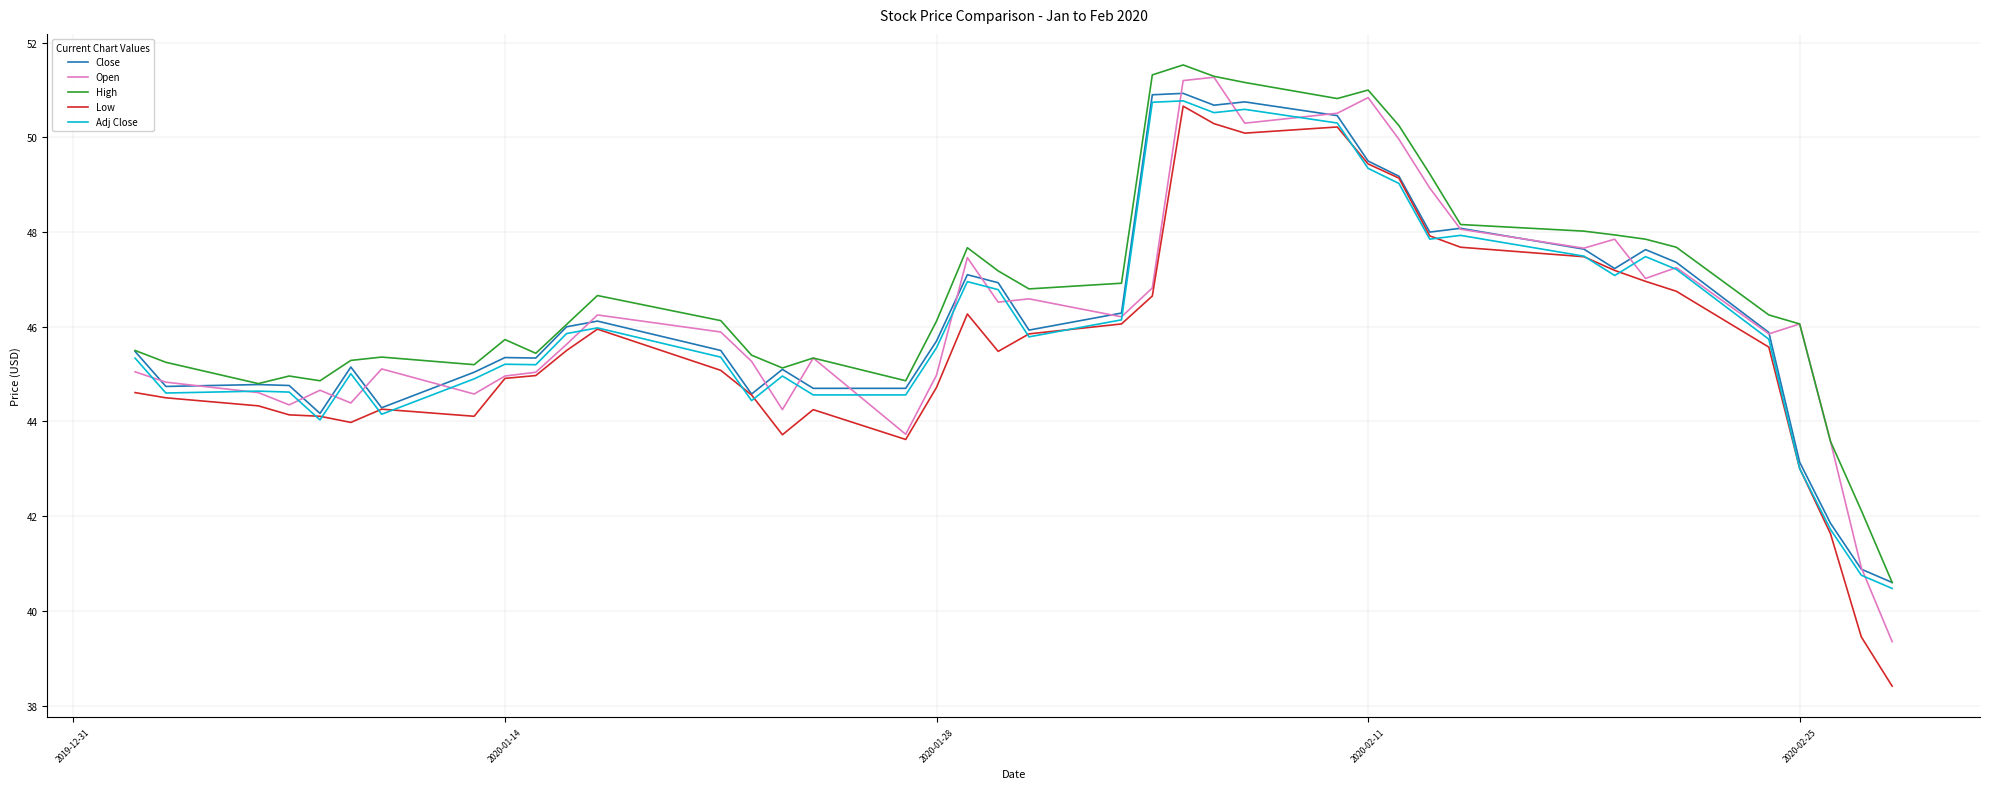

What are all the series names shown in the legend?

Close, Open, High, Low, Adj Close